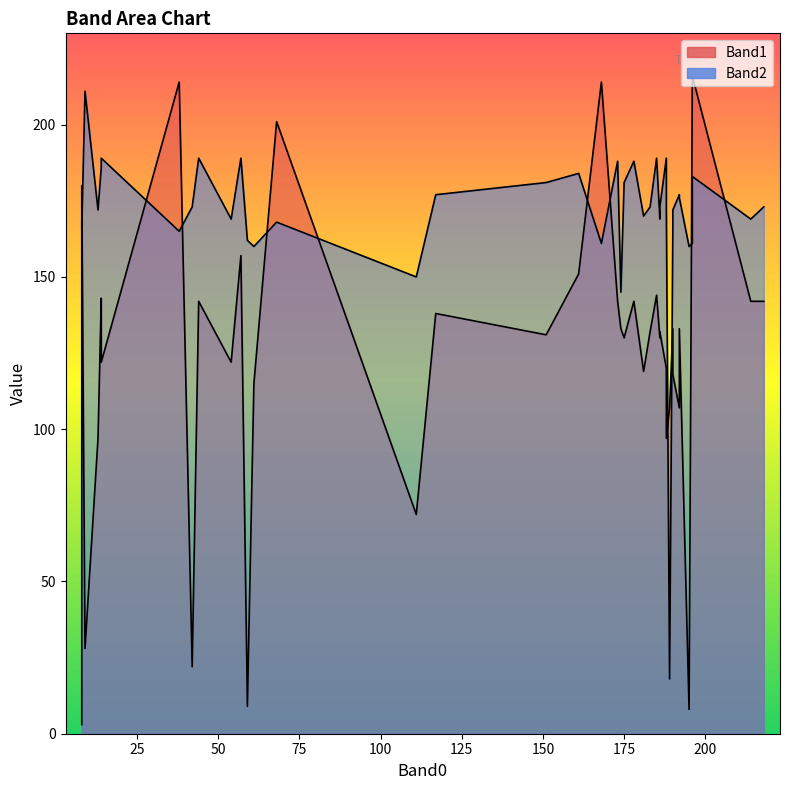

Where does the Band2 series first go above 173?

9